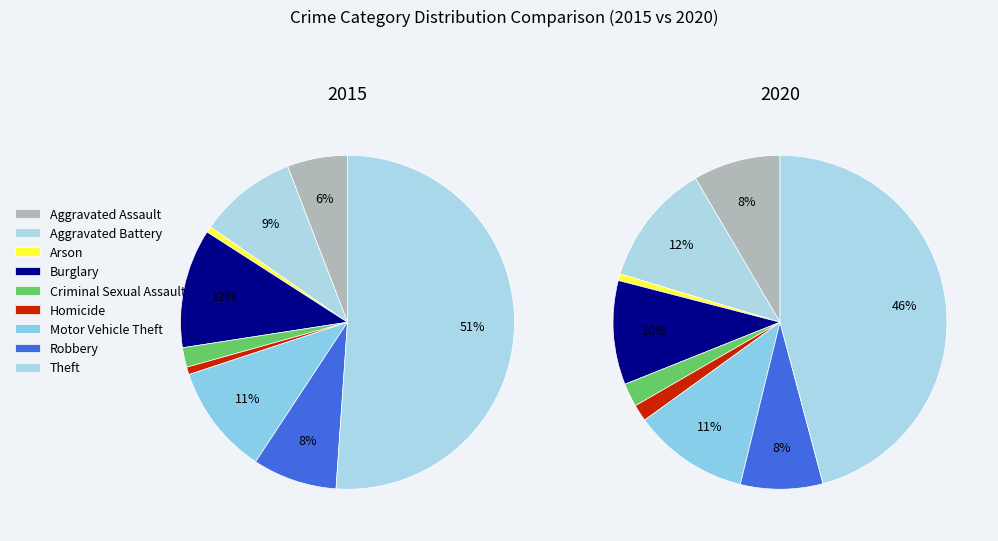

Count the number of slices in the pie.

9